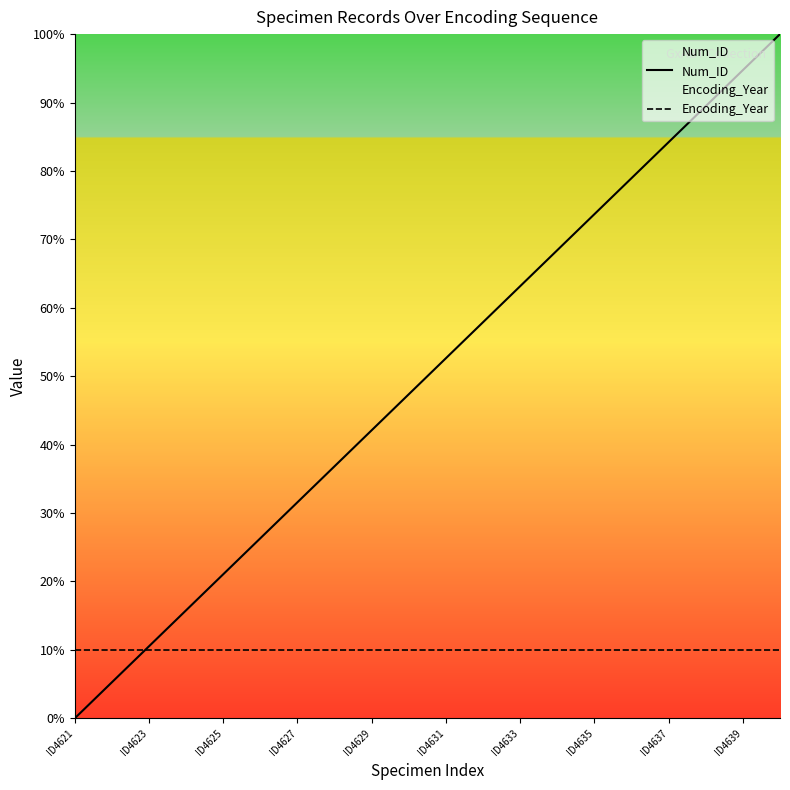

Which series has the largest total across all categories?

Num_ID